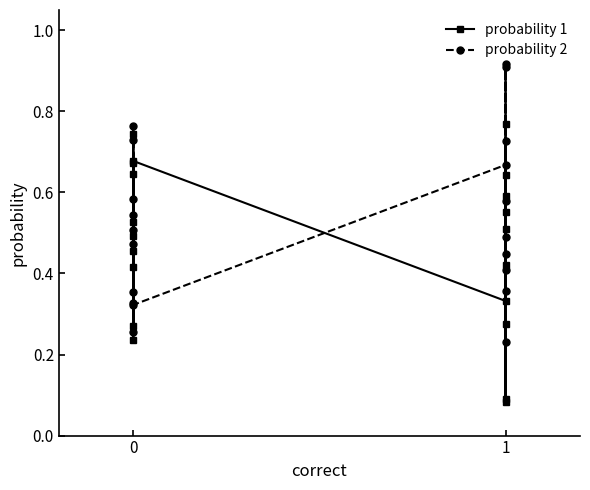

How many lines are shown in the chart?

2